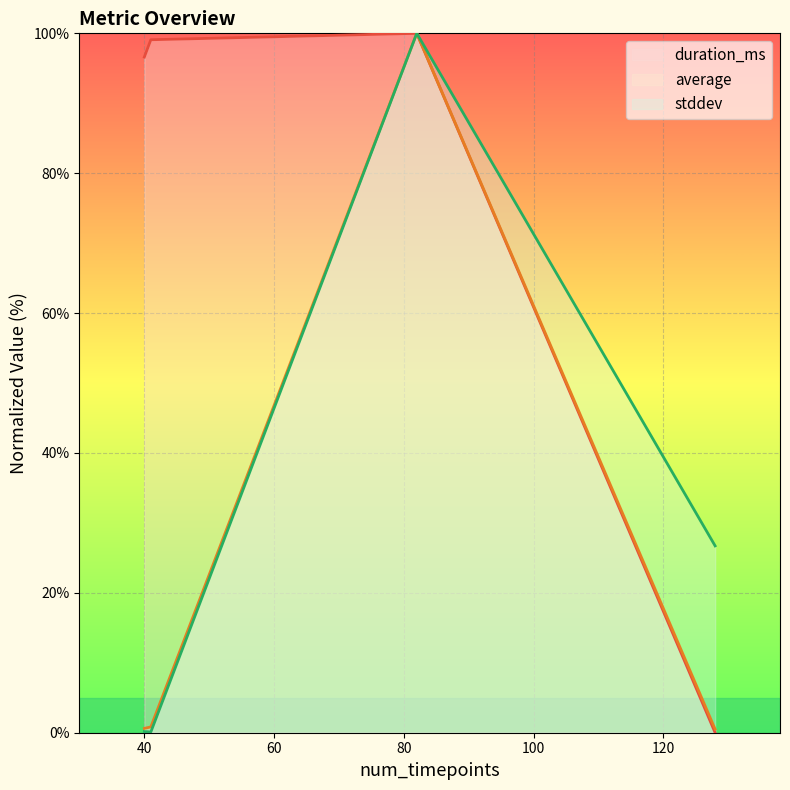

What is the difference between the highest and lowest values at 80?

26.7